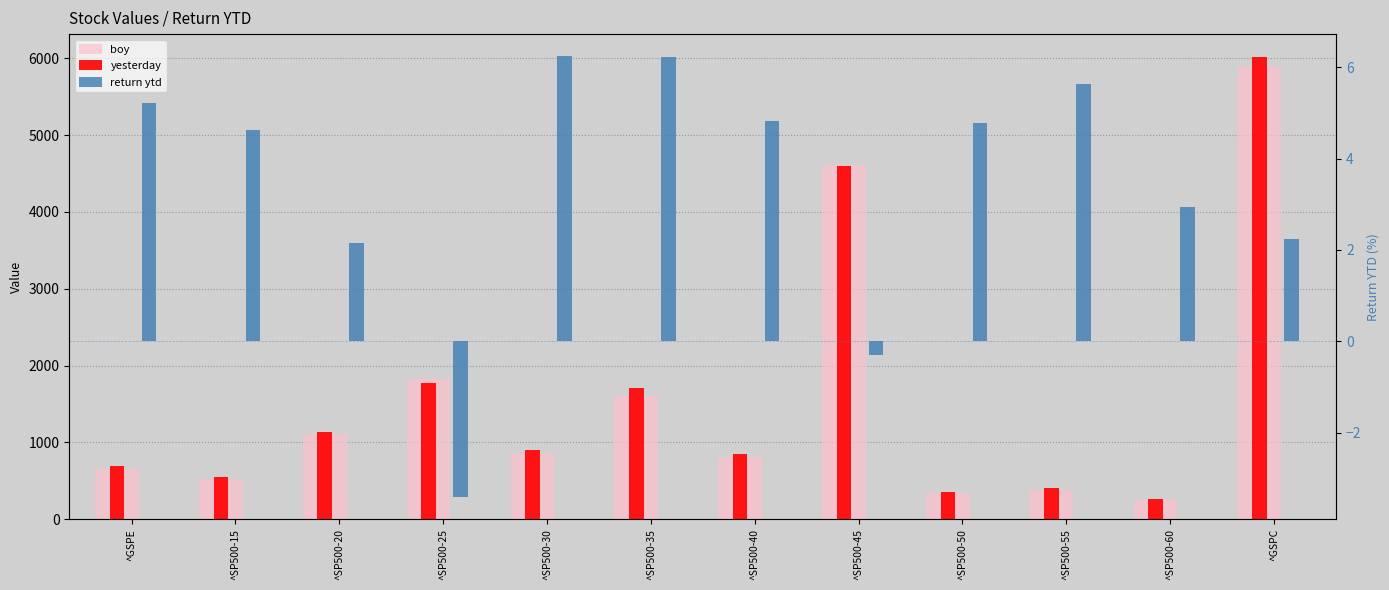

Reading left to right, what are all the values shown in this chart?

boy: 654.9	529.8	1115.7	1831.2	853.7	1604.7	804.5	4609.5	341.7	385.0	255.9	5881.6
yesterday: 689.0	554.2	1139.8	1768.8	907.0	1704.7	843.2	4595.7	358.0	406.6	263.4	6013.1
return ytd: 5.2	4.6	2.2	-3.4	6.2	6.2	4.8	-0.3	4.8	5.6	2.9	2.2